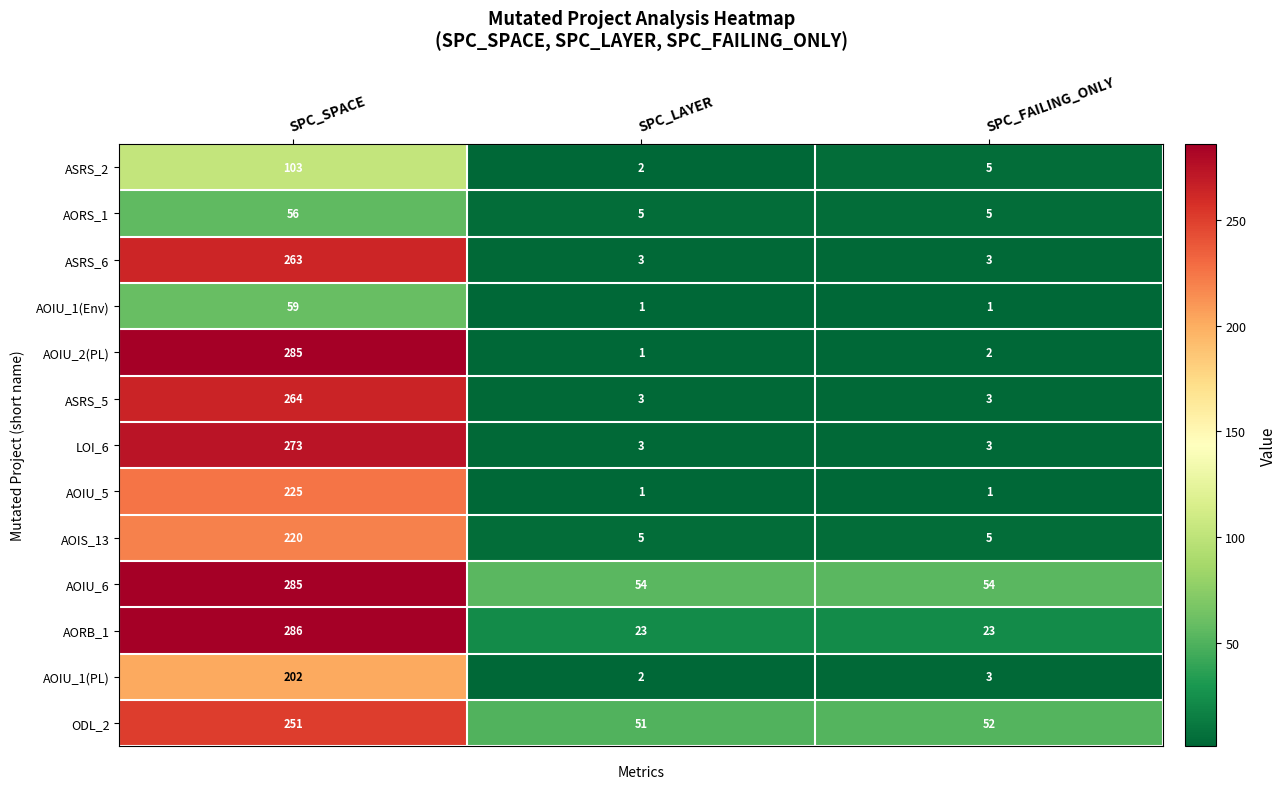

Count the number of categories in the chart.

3